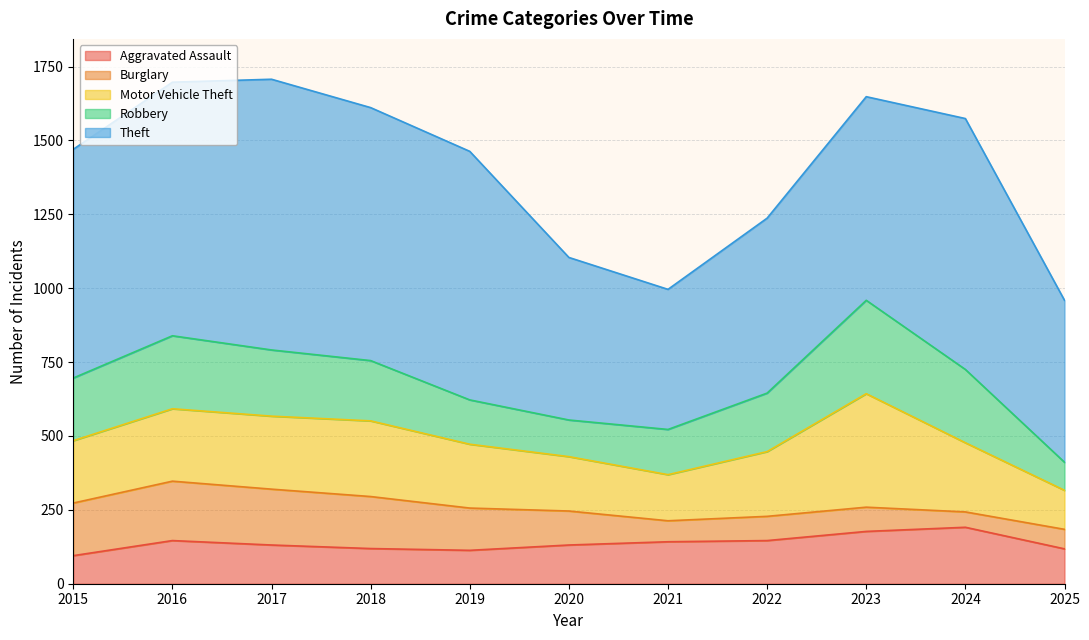

Read the Robbery value at 2021.

153